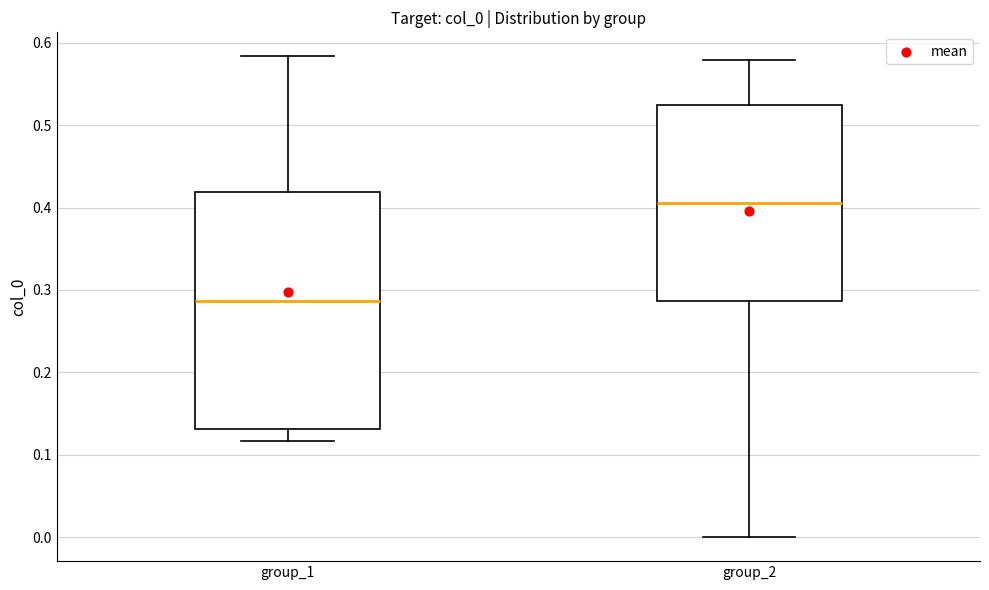

Reading left to right, transcribe this box plot: for each box, give where its median line is, the range the box spans, and where its two whiskers end, as read against the y-axis. The values are not printed on the chart, so give them approximately, as read against the axis.

group_1: median 0.29, box 0.13 to 0.42, whiskers 0.12 to 0.58
group_2: median 0.41, box 0.29 to 0.52, whiskers 0.00 to 0.58